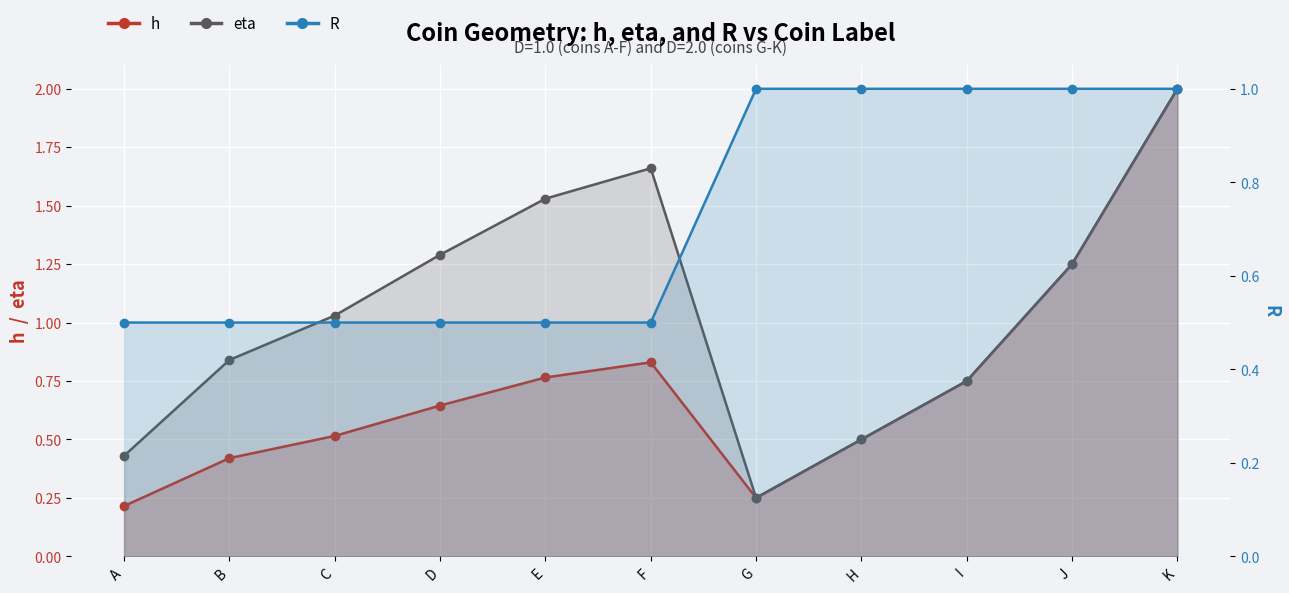

What is the total value across all series at I?

2.5